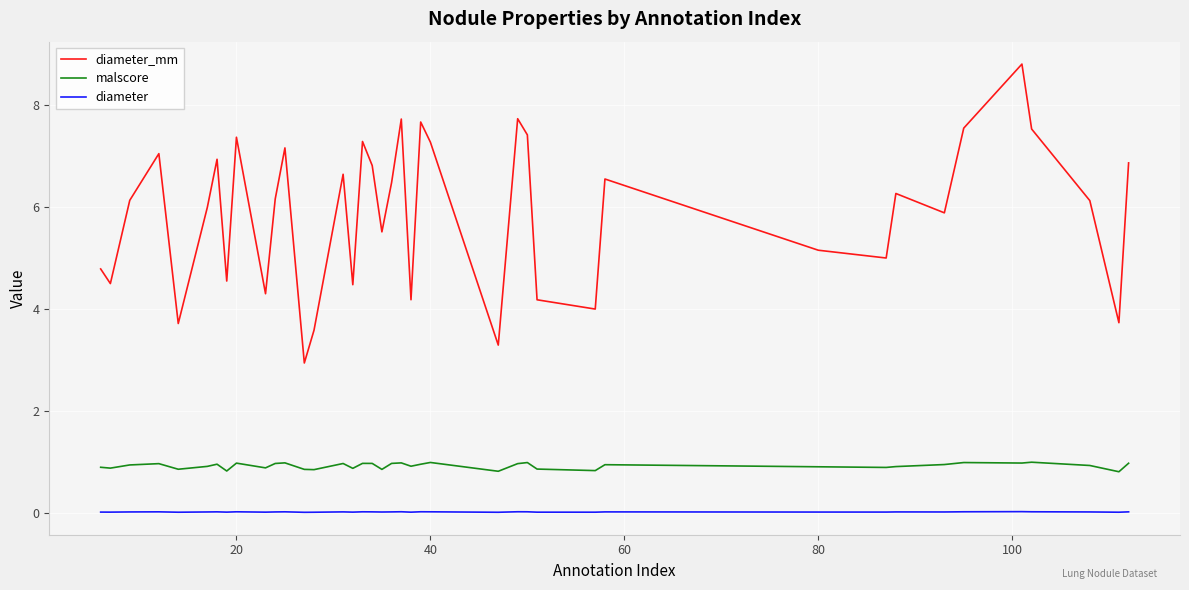

List the series in order of their peak value, highest first.

diameter_mm, malscore, diameter